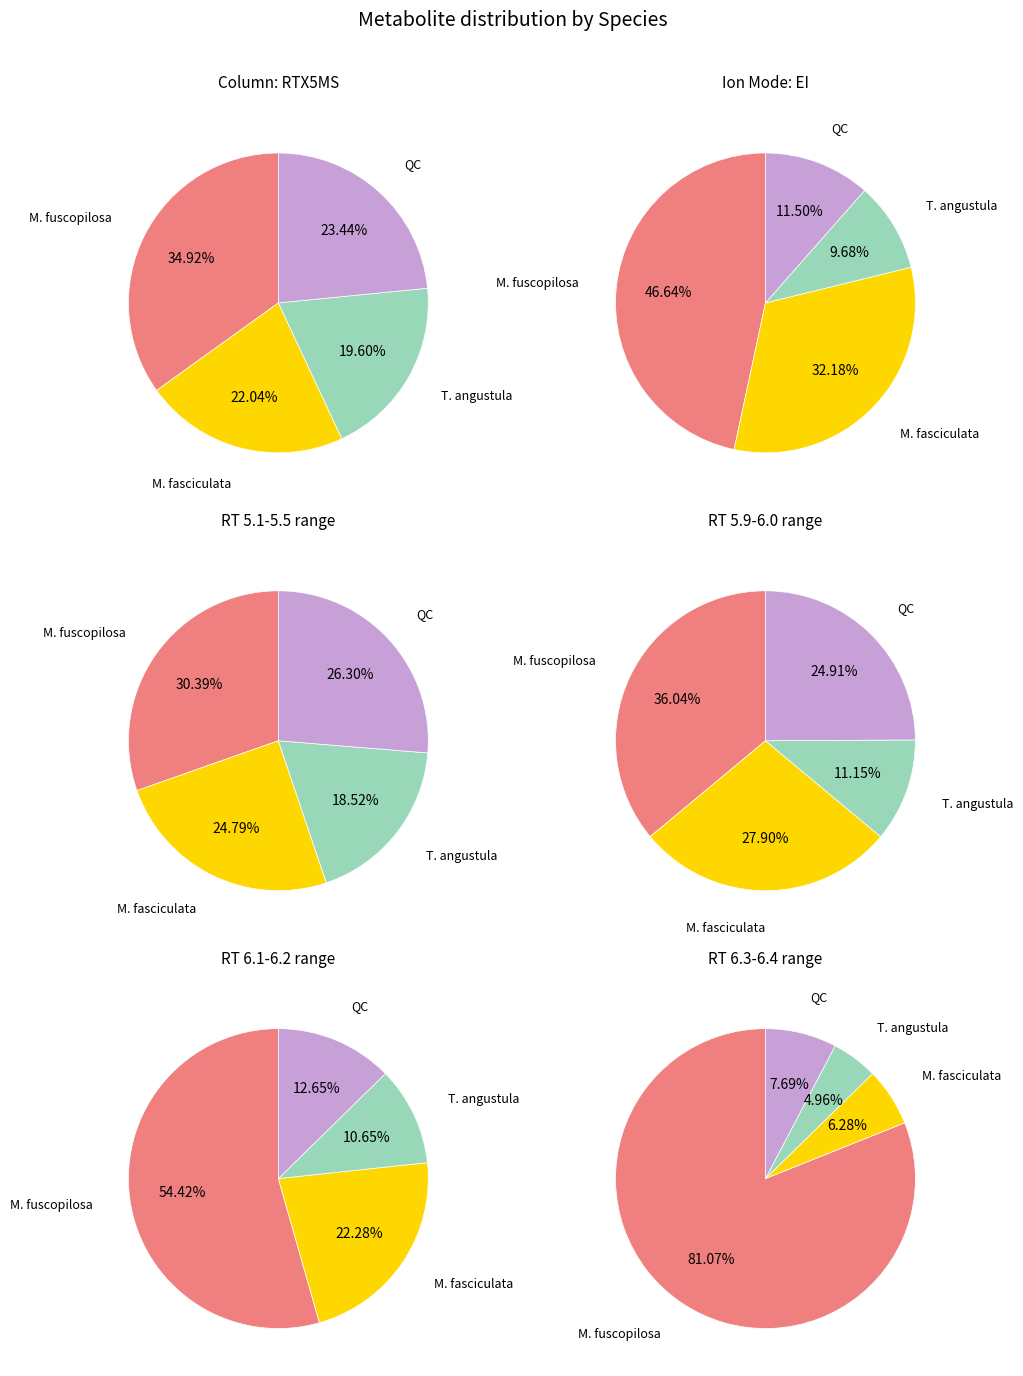

The 2 slice represents 7% of the pie. True or false?

True